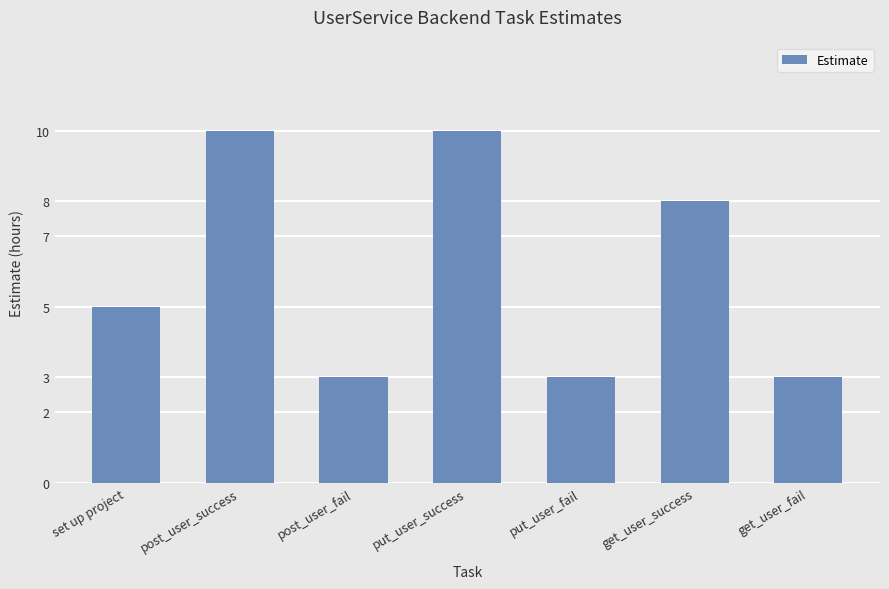

What is the difference between the values at set up project and post_user_fail?

2